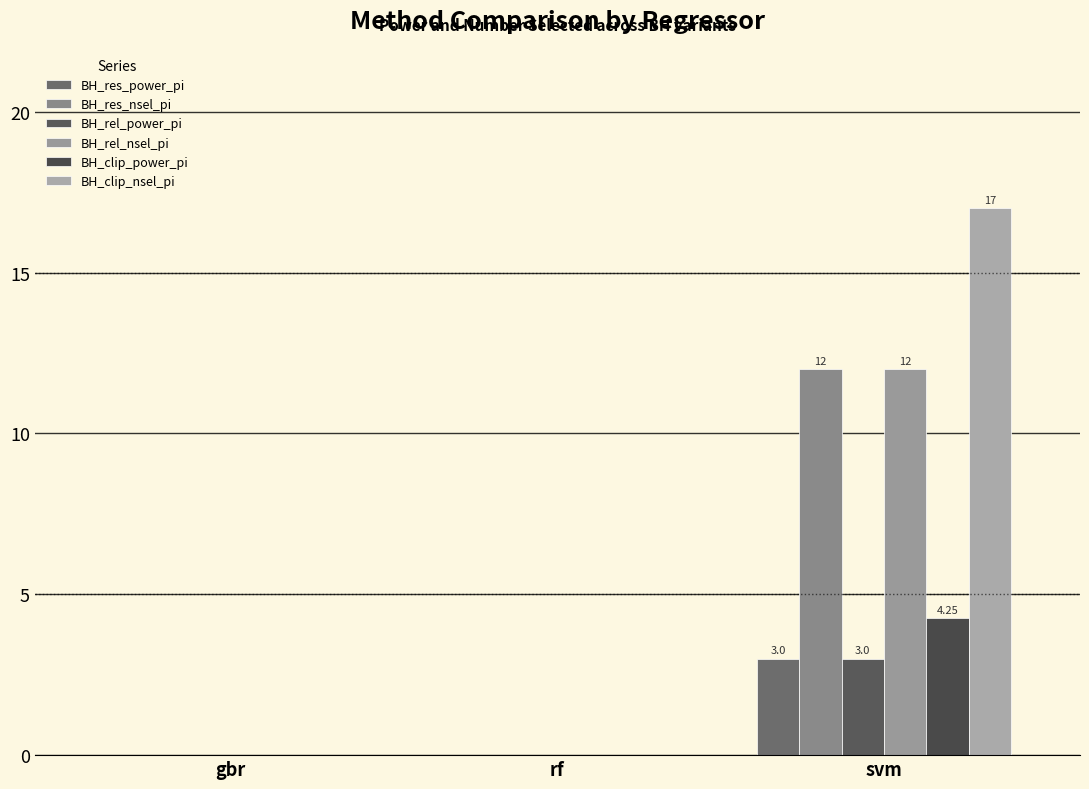

The BH_clip_power_pi series shows 1.8 at gbr. True or false?

False